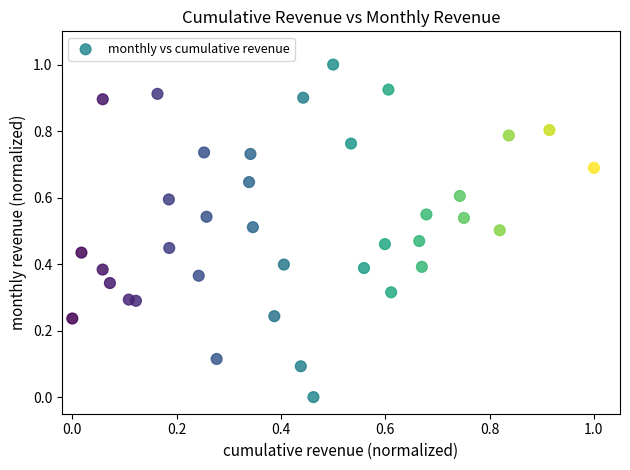

What is the range of X values (max minus min)?

1.0